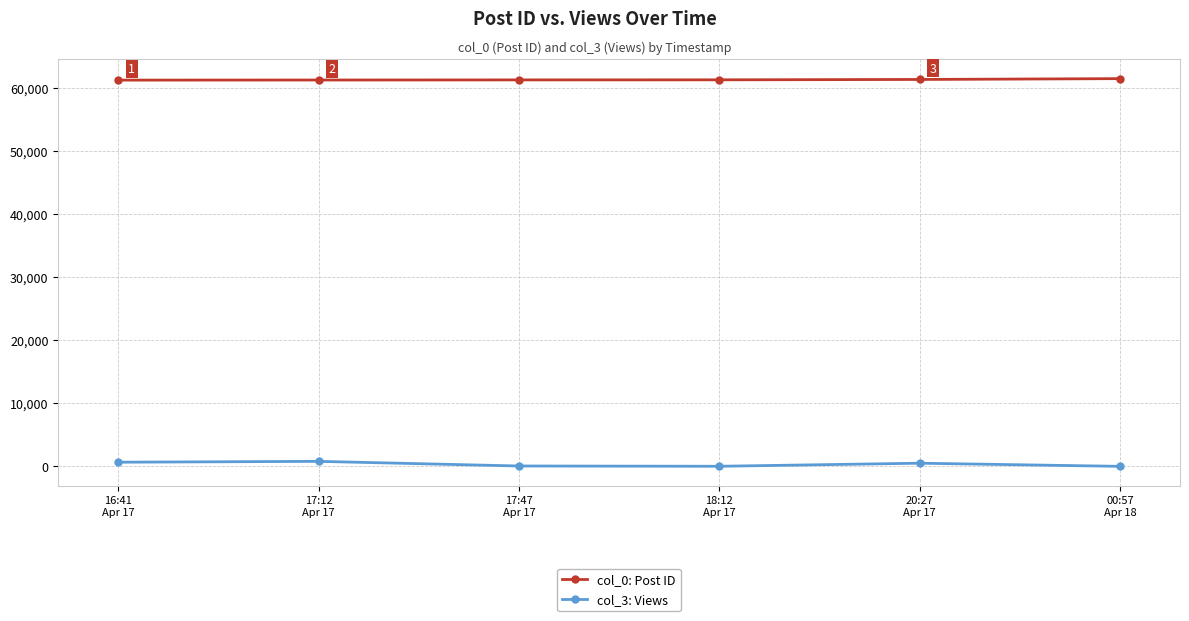

What are all the series names shown in the legend?

col_0: Post ID, col_3: Views